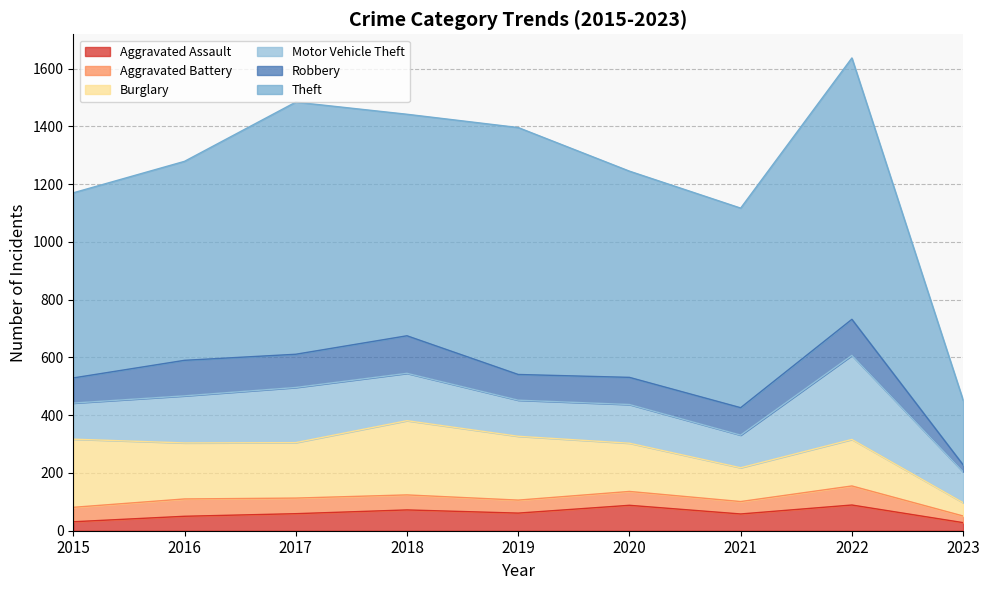

Which series has the widest spread of values?

Theft